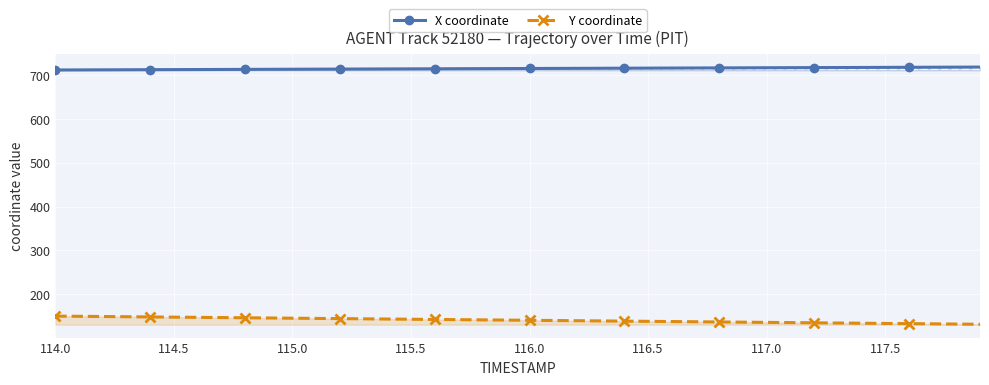

Is it true that X coordinate equals 325.6 at 116.0?

False